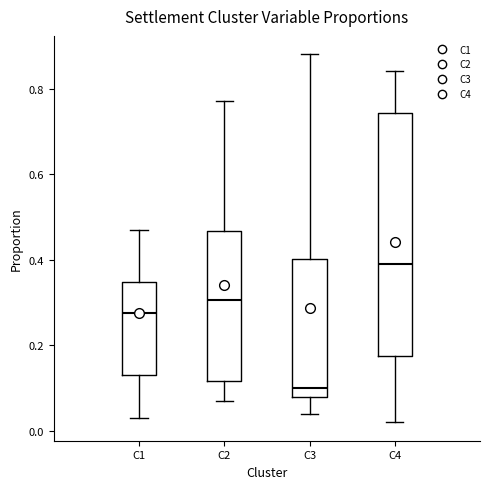

Comparing the boxes themselves (not the whiskers), which one is the tallest?

C4